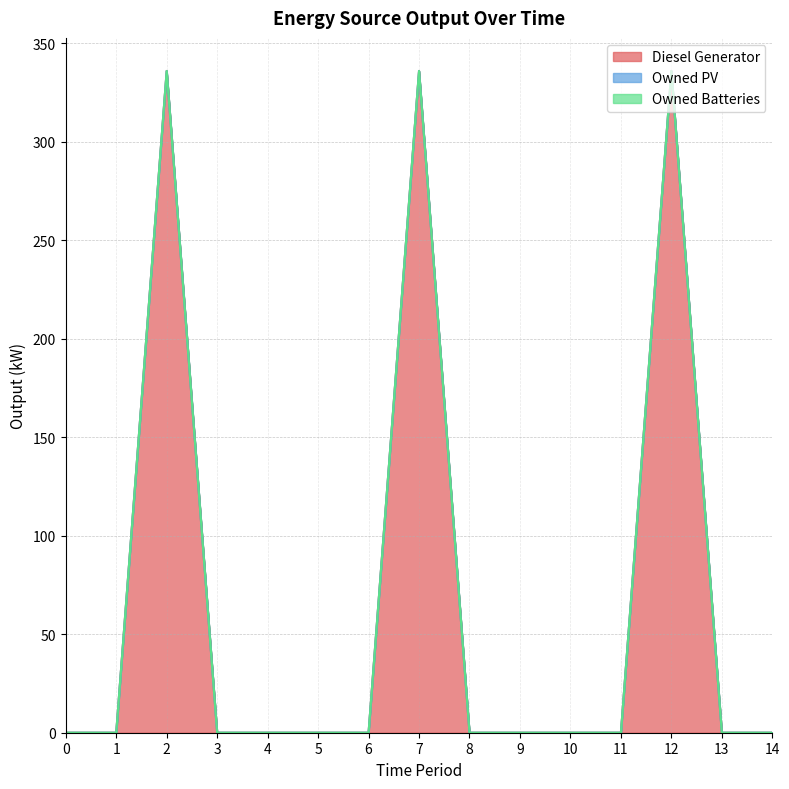

True or false: Diesel Generator and Owned PV cross at least once.

False